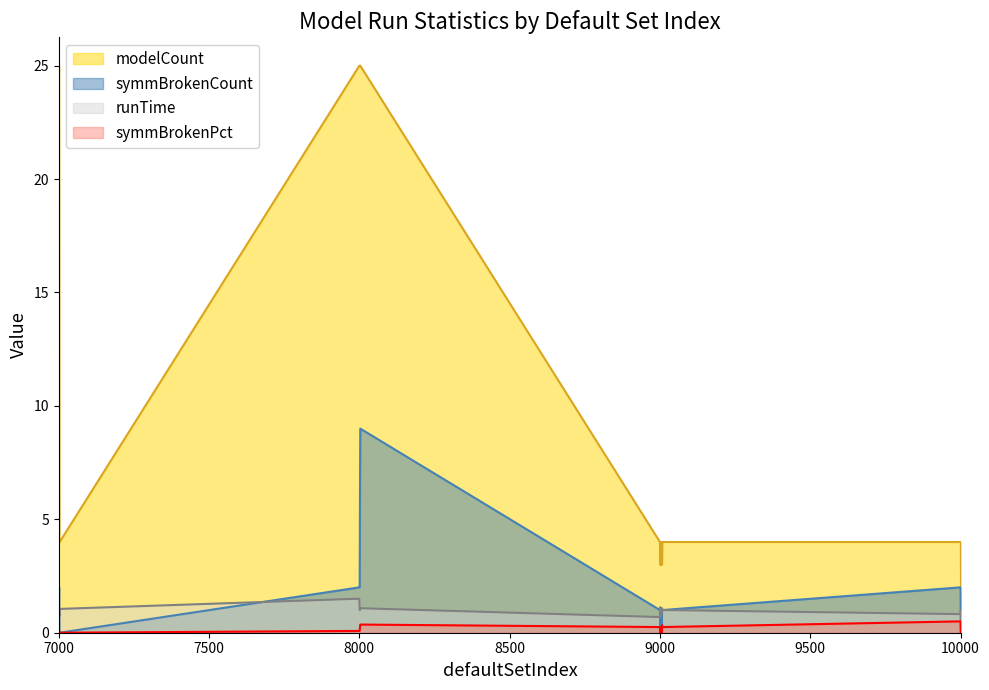

Rank the categories by symmBrokenPct value from highest to lowest.

10000, 8003, 9007, 9000, 9002, 9005, 9008, 8002, 7001, 8000, 8001, 7000, 7002, 7003, 9001, 9003, 9004, 9006, 10001, 10002